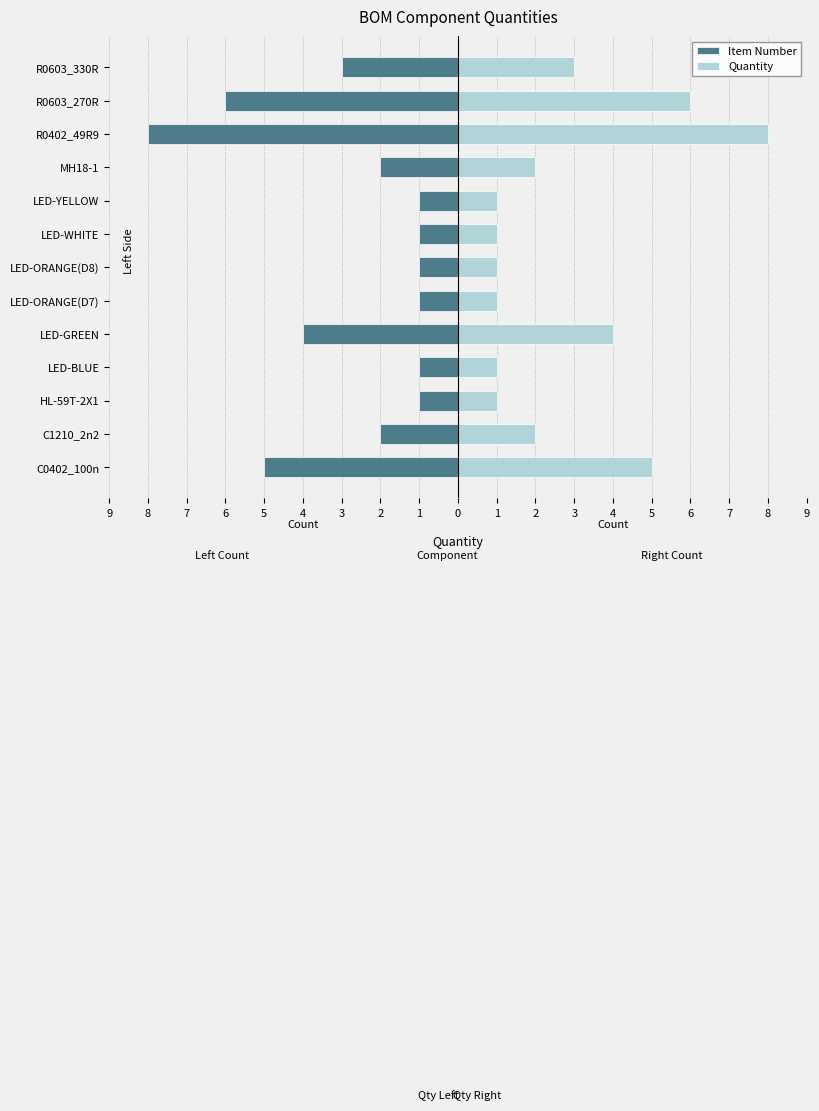

The Quantity series shows 1 at HL-59T-2X1. True or false?

False